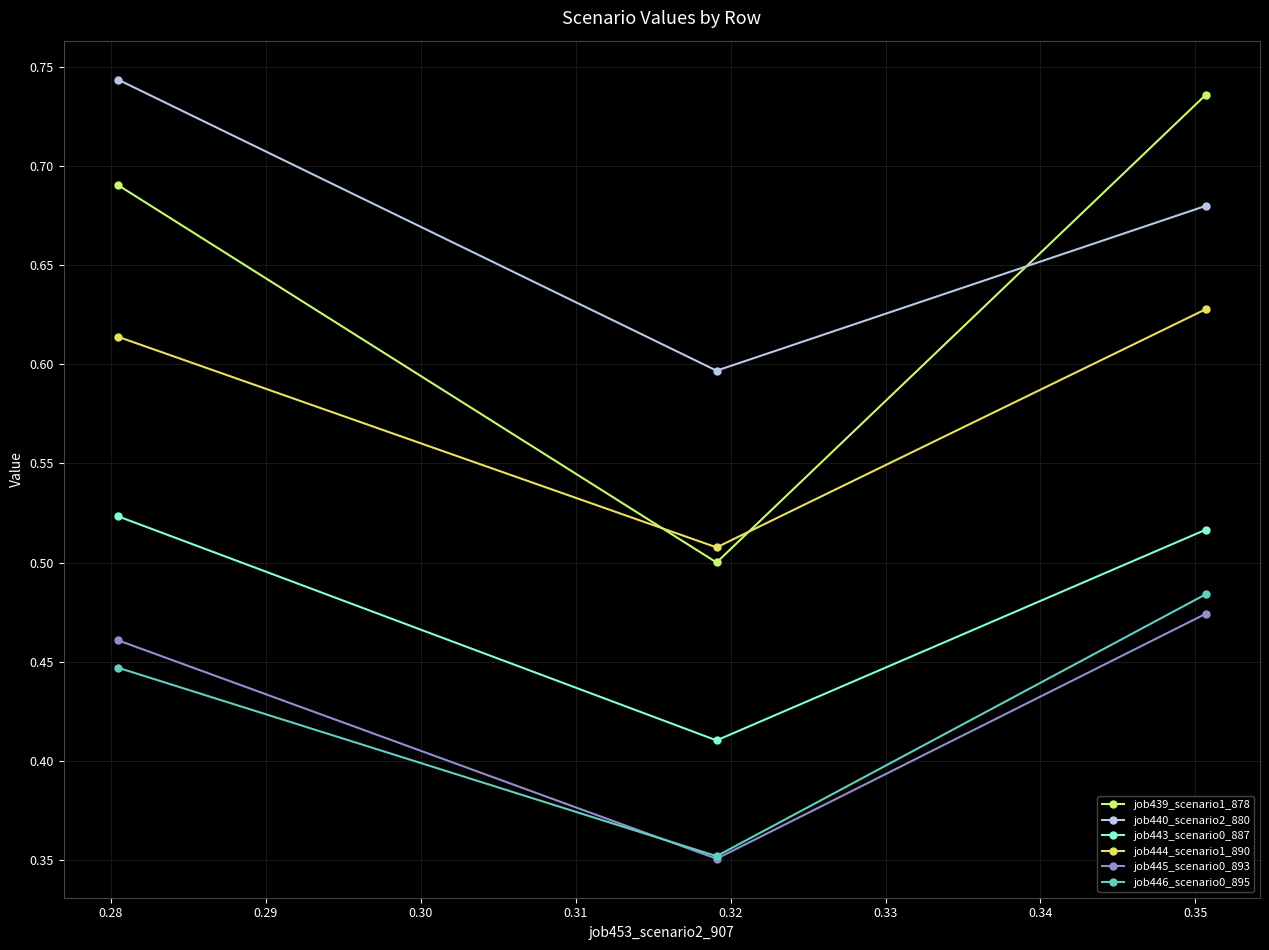

Which series has the widest spread of values?

job439_scenario1_878